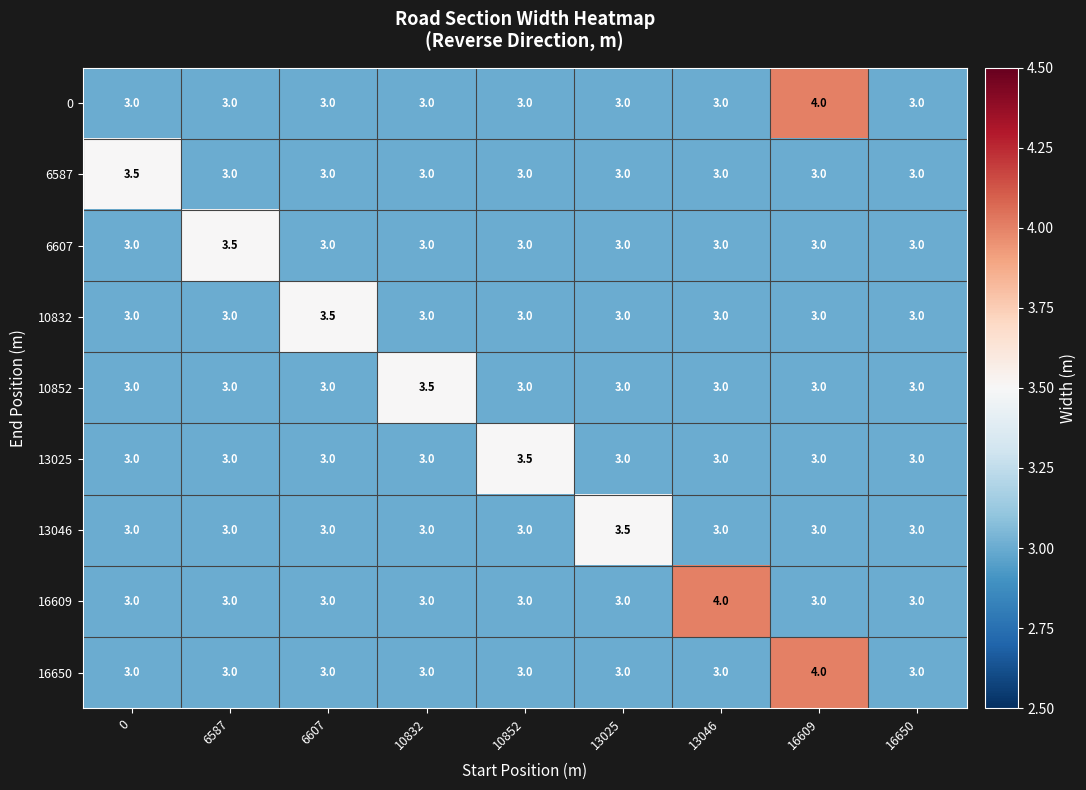

What is the sum of all 6607 values?

27.5